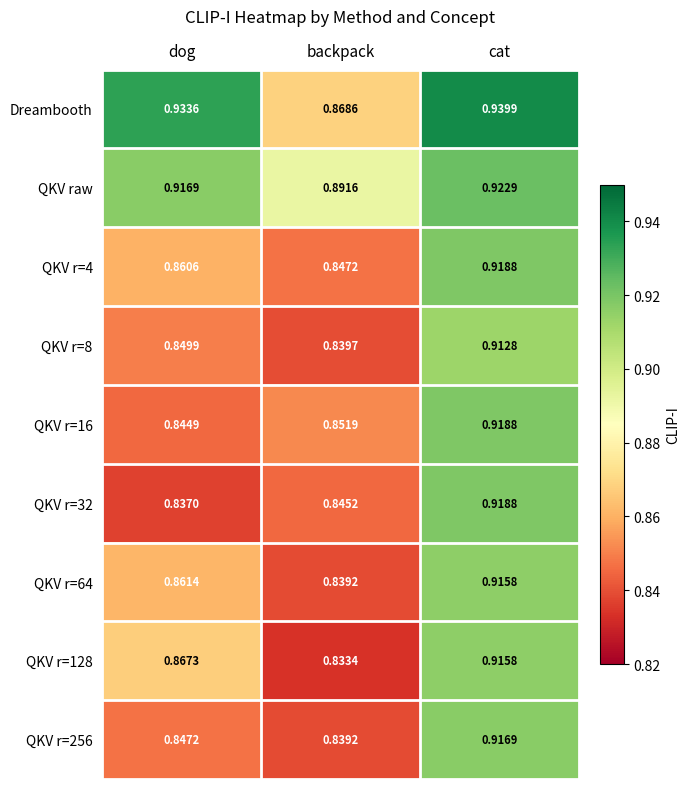

At which category does the chart reach its minimum across all series?

backpack